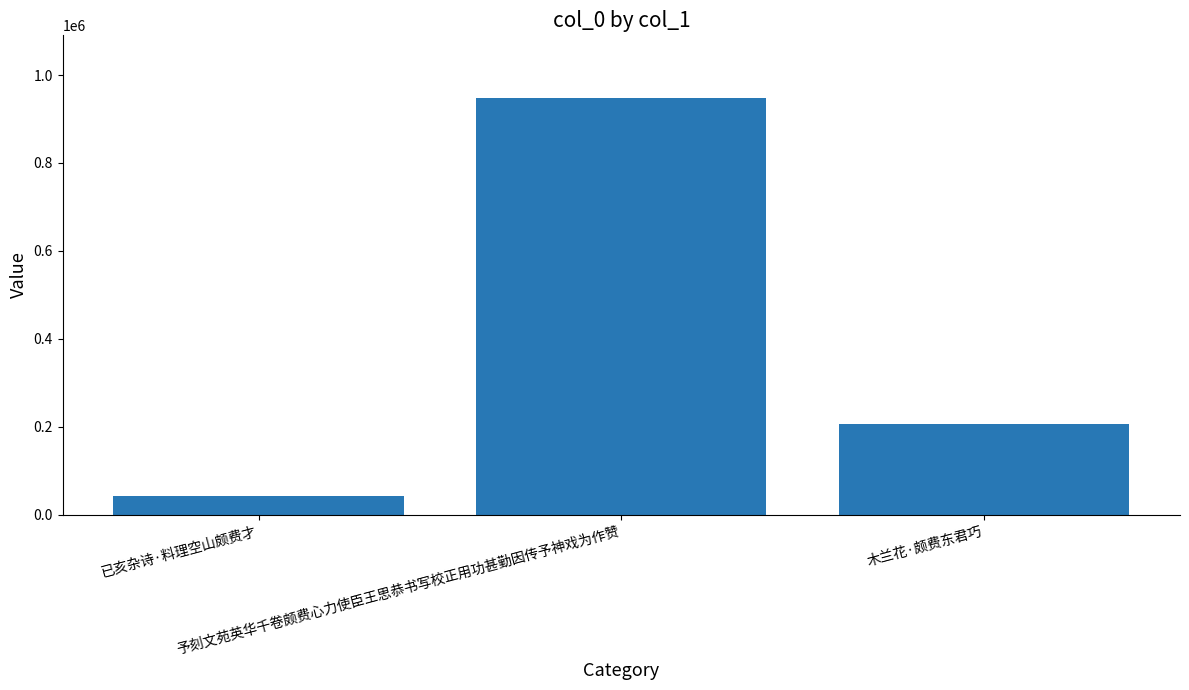

How many distinct data groups are displayed?

1